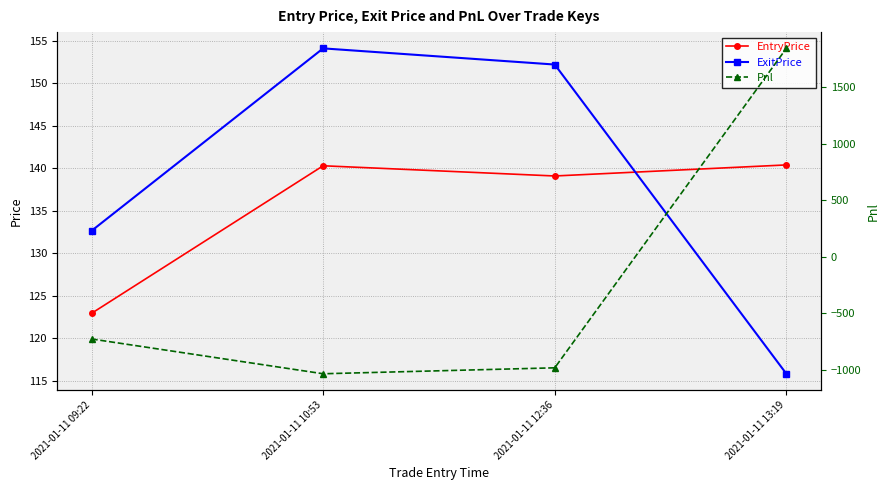

What is the value of the EntryPrice point at the 3rd from the left?

139.1